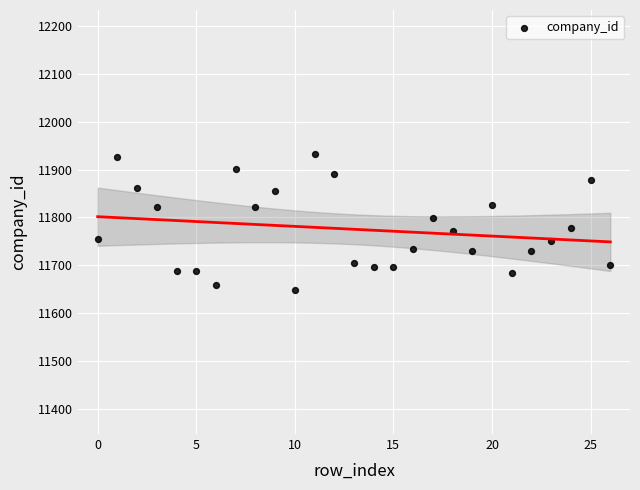

What is the range of Y values (max minus min)?

284.8